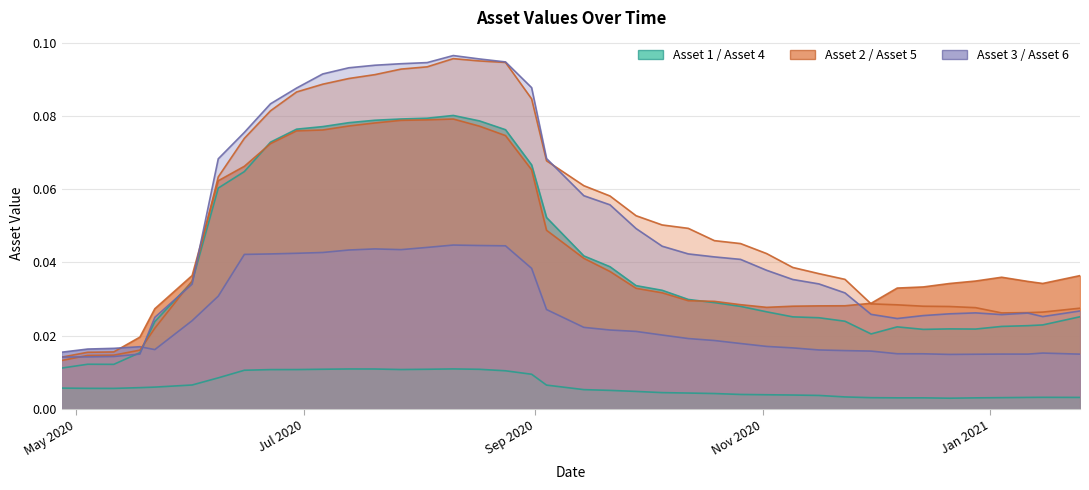

List the series in order of their peak value, lowest first.

Asset 4, Asset 3, Asset 2, Asset 1, Asset 5, Asset 6